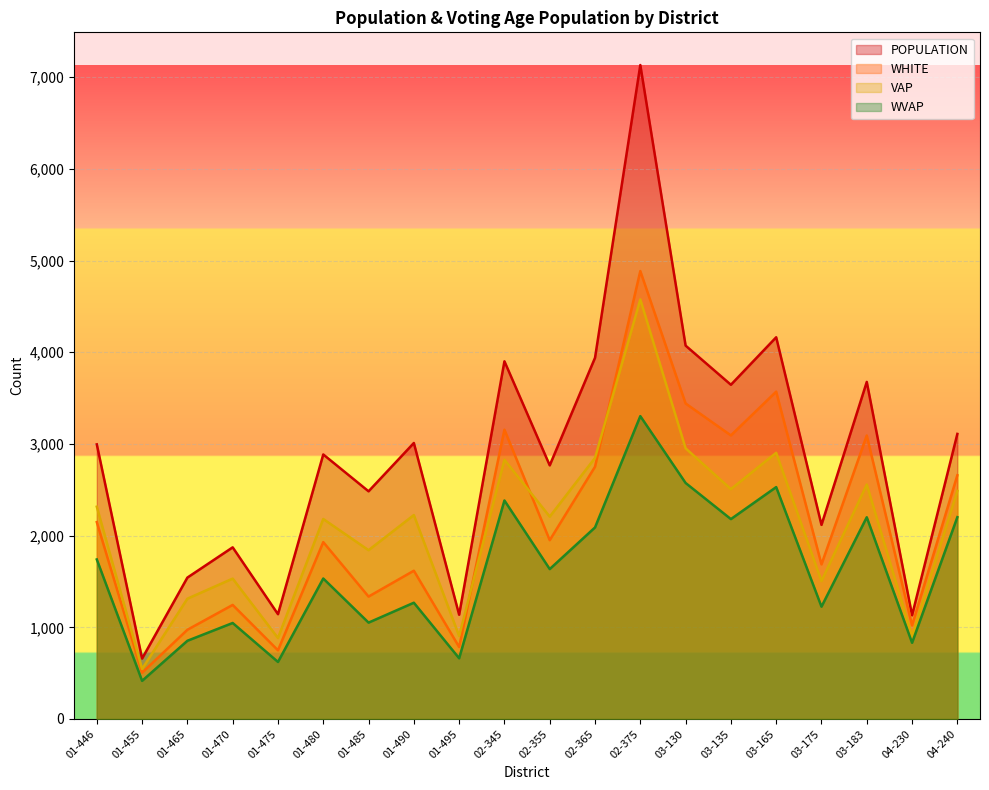

What is the label of the 1st point from the right?

04-240